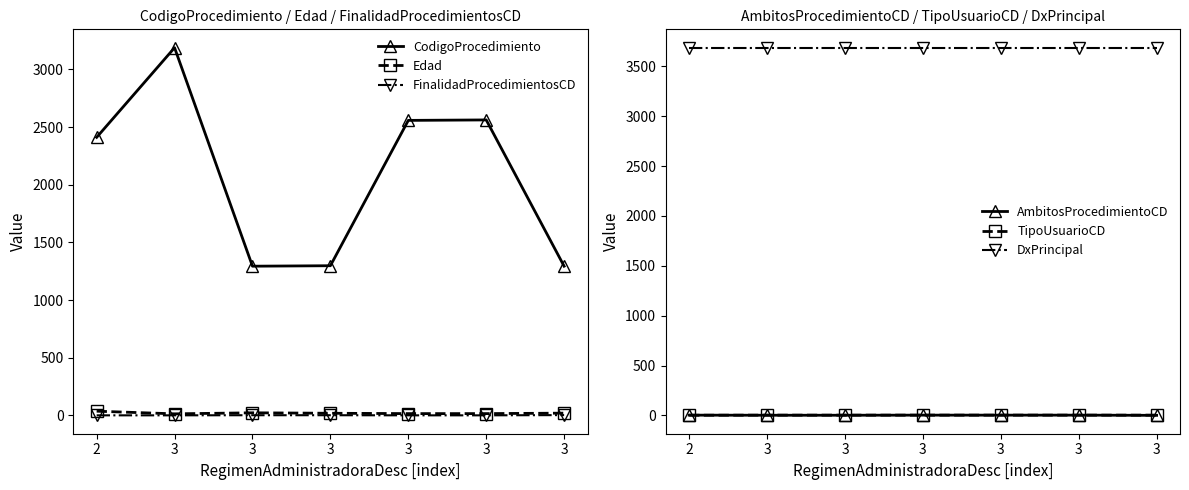

Is the value of TipoUsuarioCD at 3 greater than the value of DxPrincipal at 3?

No